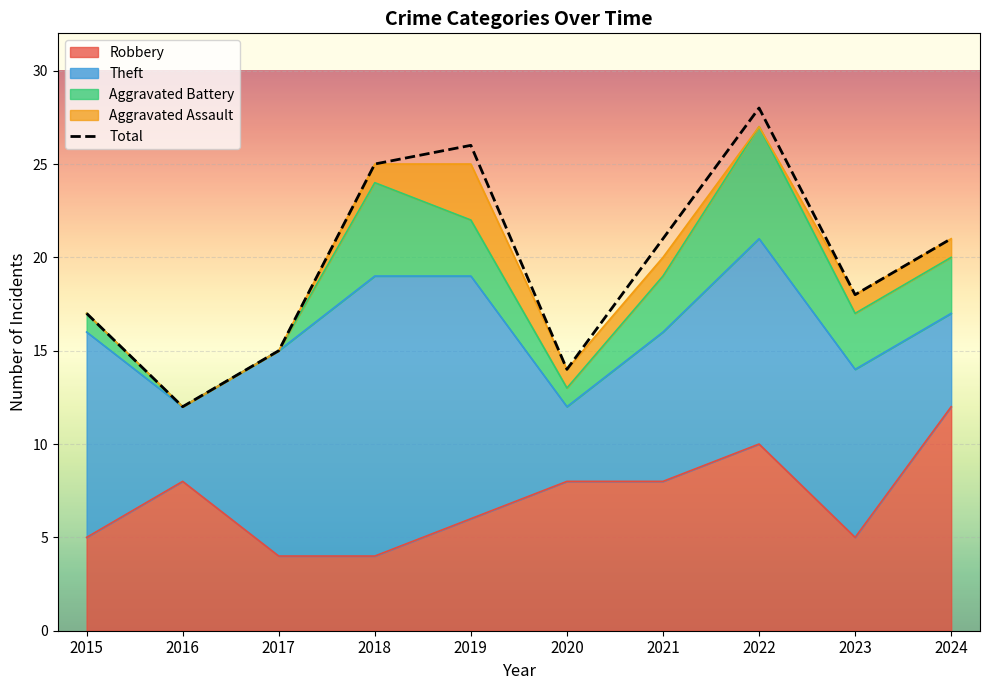

How many interior local peaks does the Robbery series have?

2